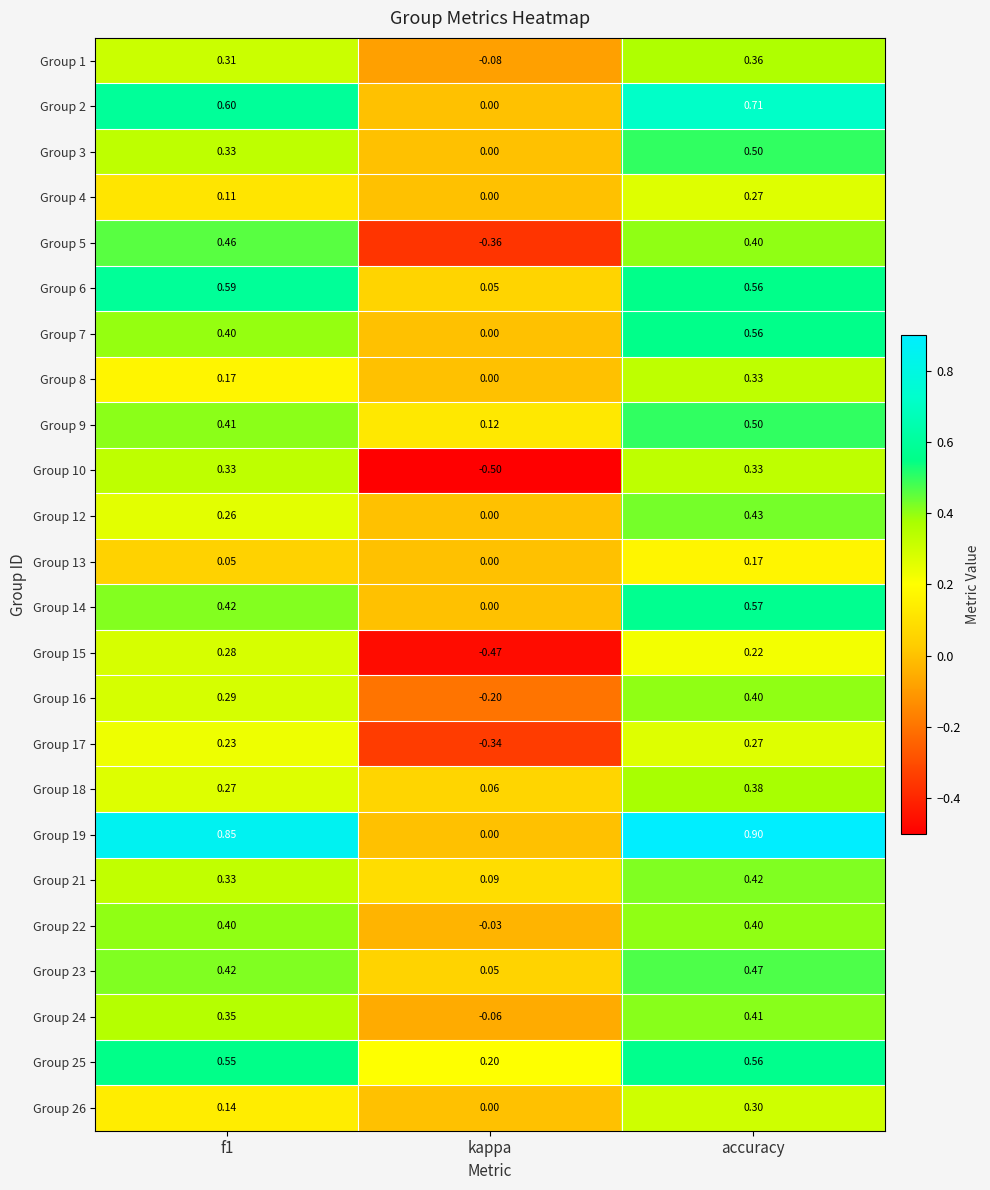

What is the total value across all series at kappa?

-1.5